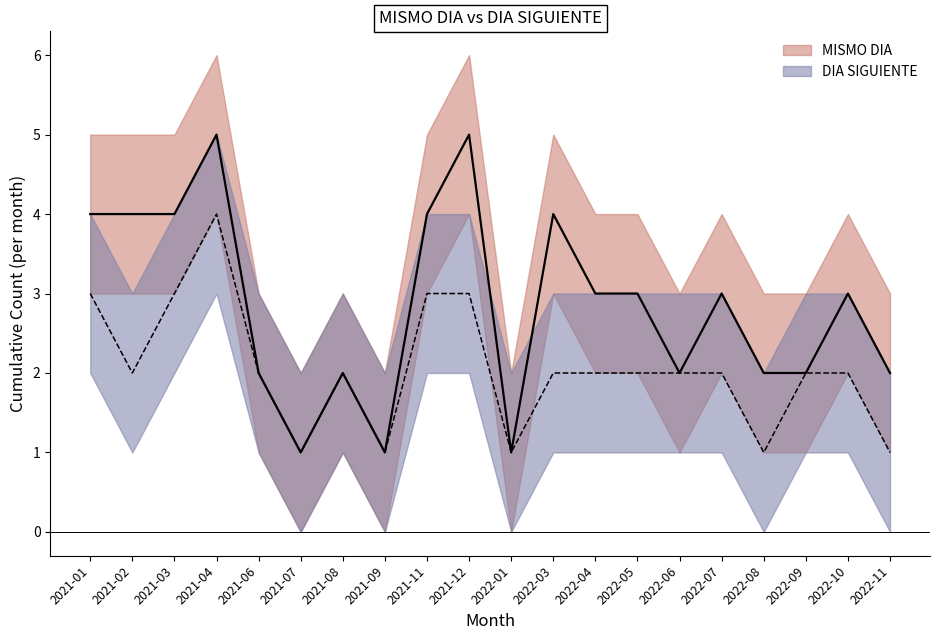

Reading left to right, extract all data points from this chart.

MISMO DIA: 2021-01=4	2021-02=4	2021-03=4	2021-04=5	2021-06=2	2021-07=1	2021-08=2	2021-09=1	2021-11=4	2021-12=5	2022-01=1	2022-03=4	2022-04=3	2022-05=3	2022-06=2	2022-07=3	2022-08=2	2022-09=2	2022-10=3	2022-11=2
DIA SIGUIENTE: 2021-01=3	2021-02=2	2021-03=3	2021-04=4	2021-06=2	2021-07=1	2021-08=2	2021-09=1	2021-11=3	2021-12=3	2022-01=1	2022-03=2	2022-04=2	2022-05=2	2022-06=2	2022-07=2	2022-08=1	2022-09=2	2022-10=2	2022-11=1